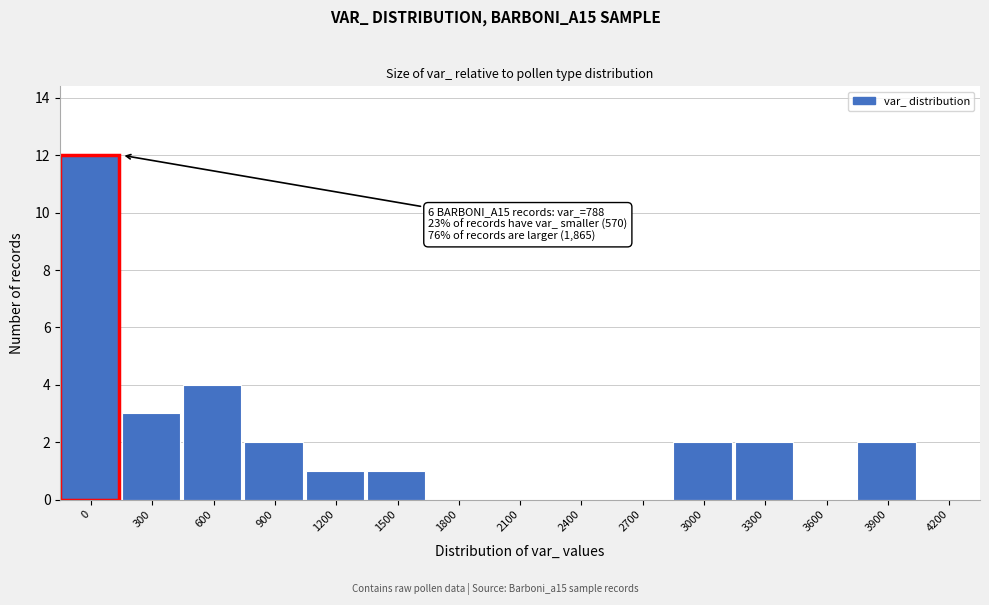

Reading left to right, list all the values displayed in this chart.

0=12	300=3	600=4	900=2	1200=1	1500=1	1800=0	2100=0	2400=0	2700=0	3000=2	3300=2	3600=0	3900=2	4200=0